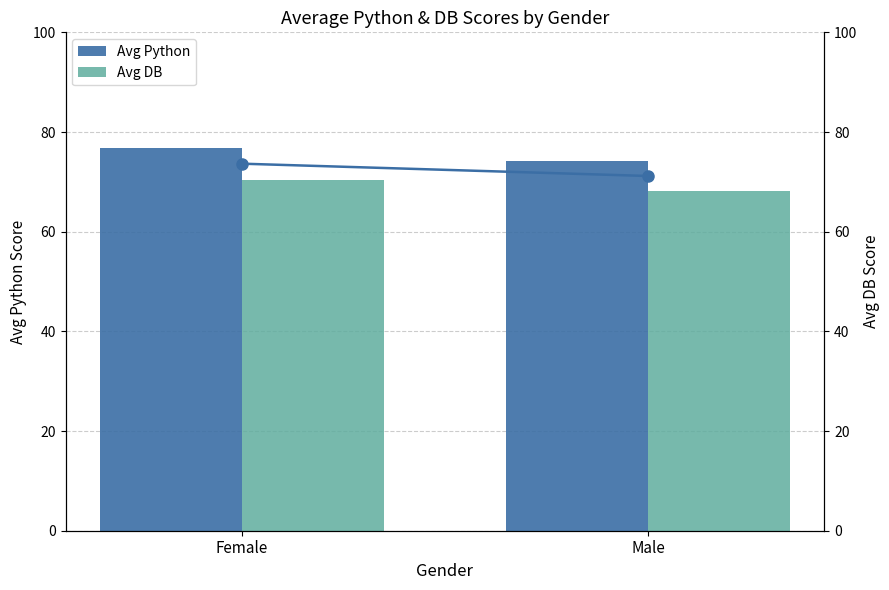

What is the difference between the maximum and minimum values in the Avg Combined series?

2.5